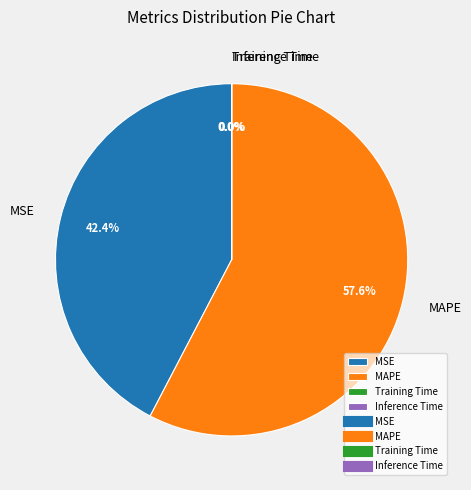

Is there any slice that represents more than half of the pie?

Yes